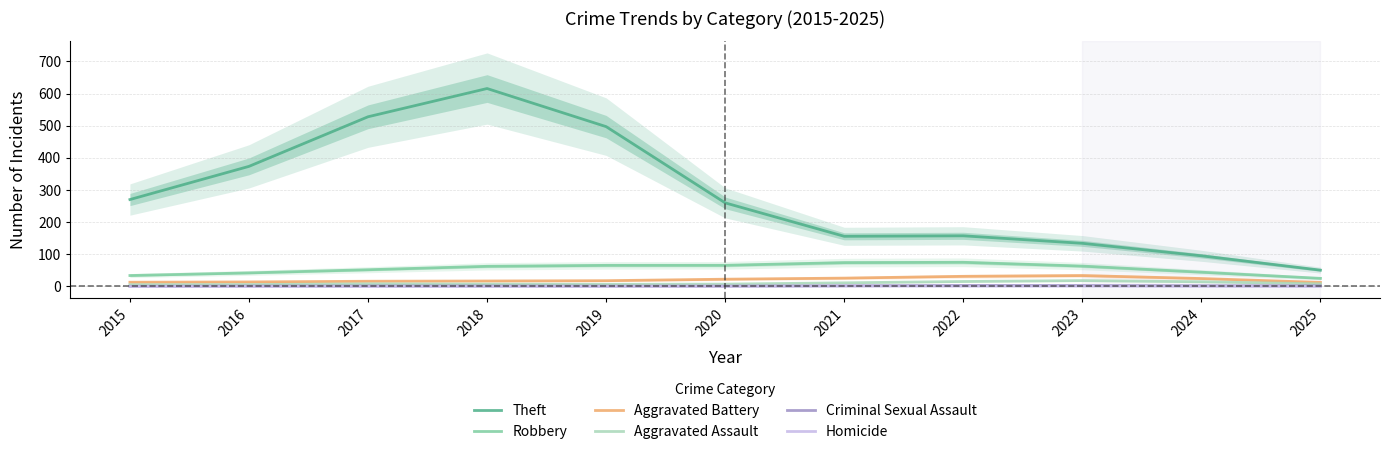

Reading left to right, list all the values displayed in this chart.

Theft: 270.3	373.5	527.8	615.7	497.1	259.9	156.0	157.5	134.1	95.3	50.7
Robbery: 33.9	42.2	52.0	62.6	65.6	65.7	74.1	75.1	63.3	44.4	25.1
Aggravated Battery: 13.1	14.0	16.2	16.9	17.9	22.5	25.9	31.5	33.9	24.6	12.5
Aggravated Assault: 5.4	5.9	8.1	7.2	6.6	7.2	11.3	15.4	18.2	14.6	8.1
Criminal Sexual Assault: 0.5	1.3	1.4	1.5	1.0	0.8	2.0	3.2	3.0	2.3	2.0
Homicide: 0.0	0.0	0.0	0.0	0.3	1.0	1.3	0.9	1.0	0.5	0.0